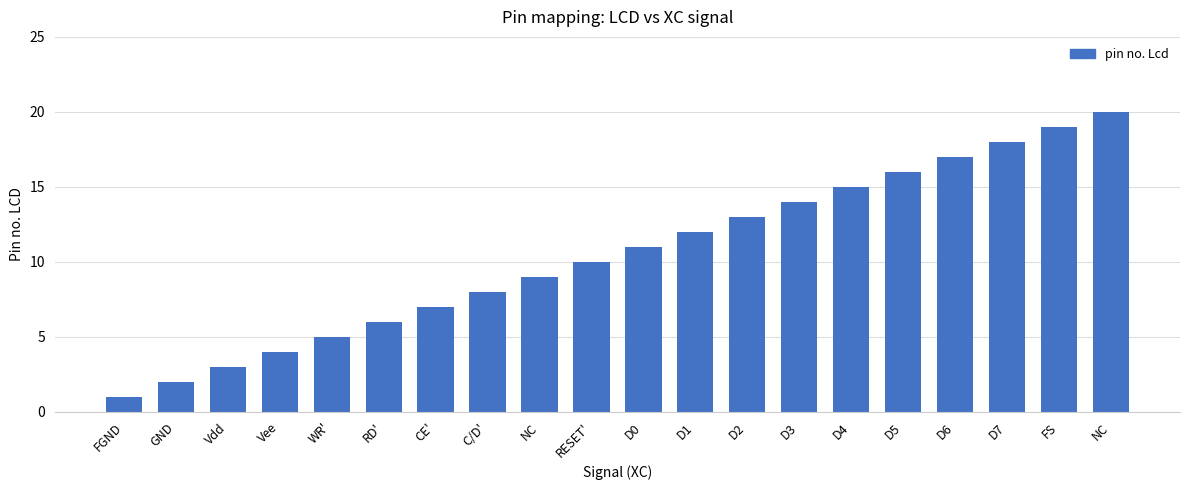

How many bars are there in total?

20